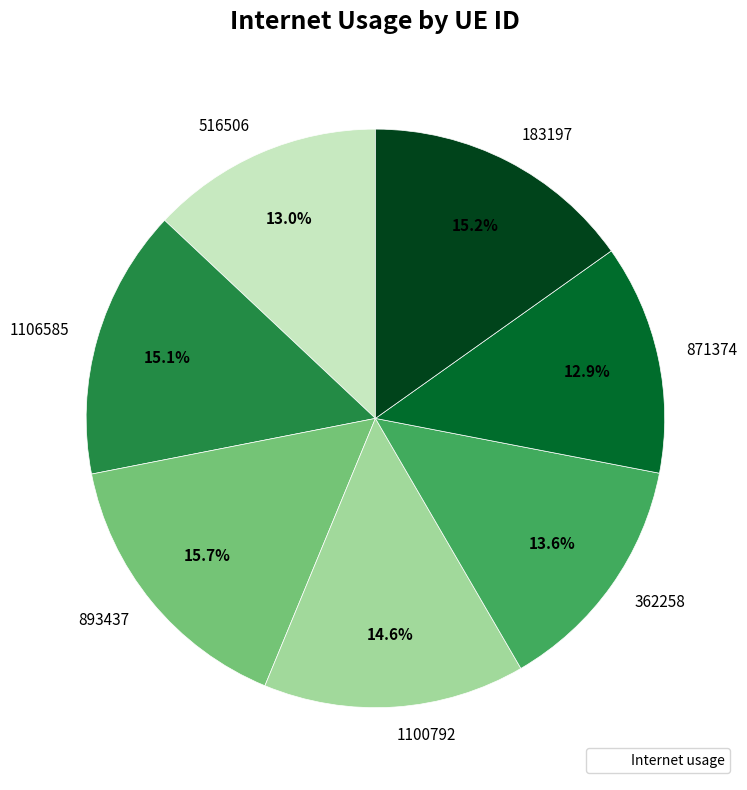

Is it true that 362258 is 14% of the pie?

True